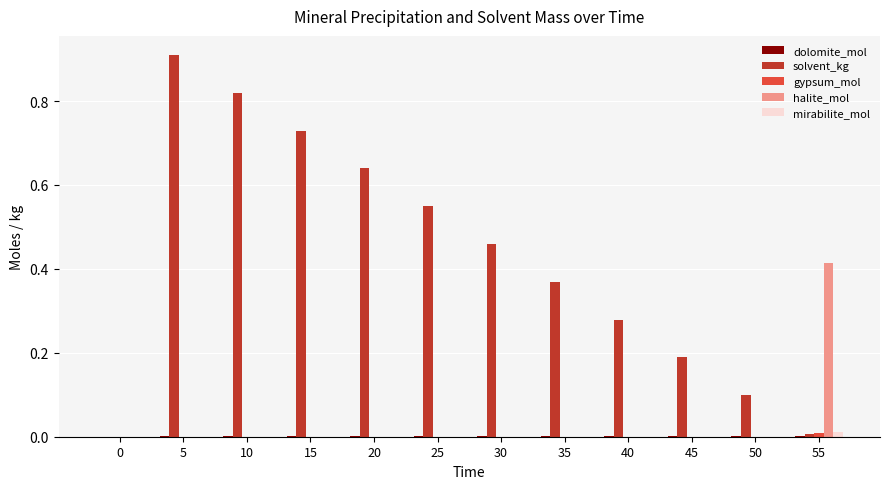

The value of halite_mol at 10 is -0.2. True or false?

False